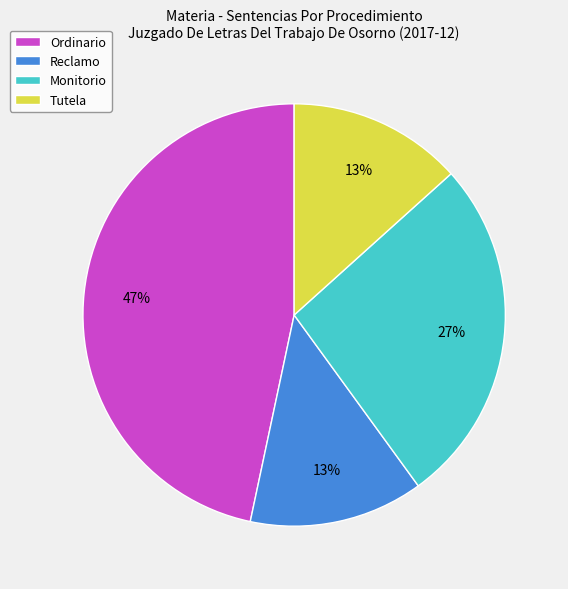

The Monitorio slice represents 27% of the pie. True or false?

True